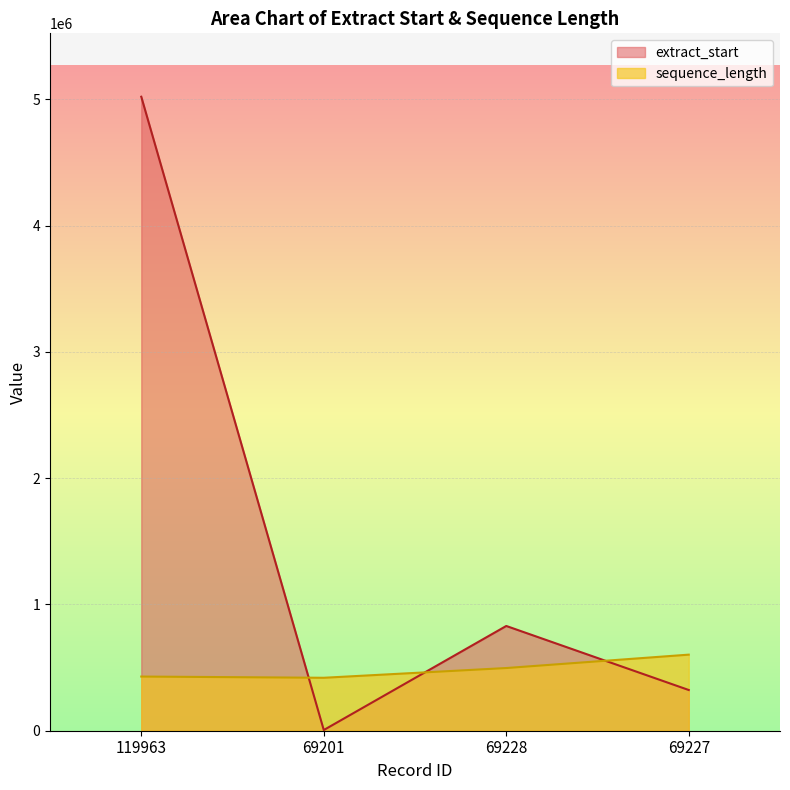

What is the sum of the extract_start values at 69227 and 69201?

327896.0